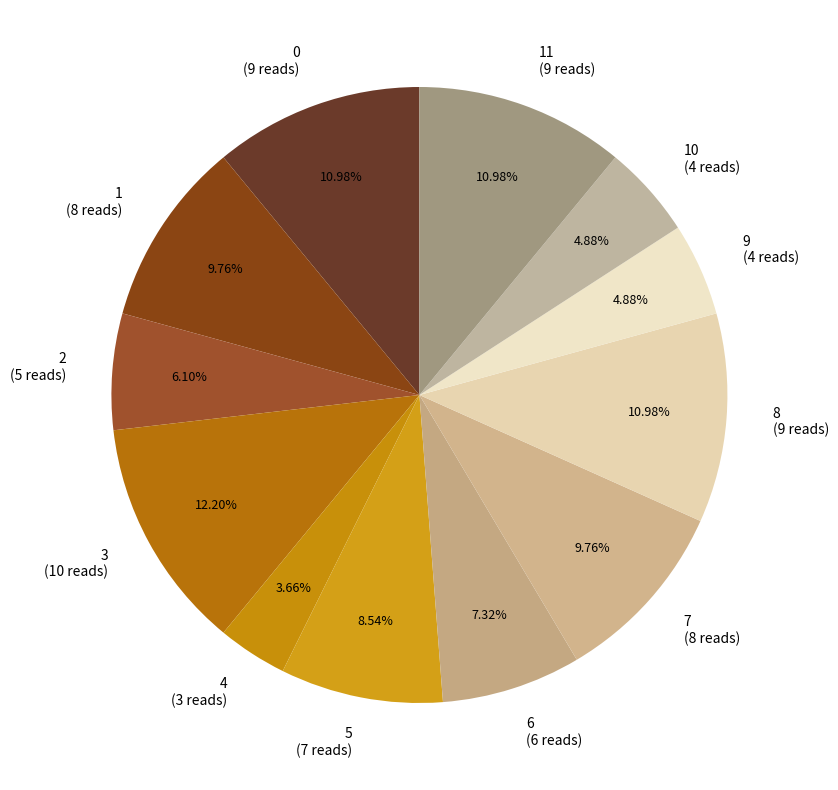

Does any single category account for the majority?

No